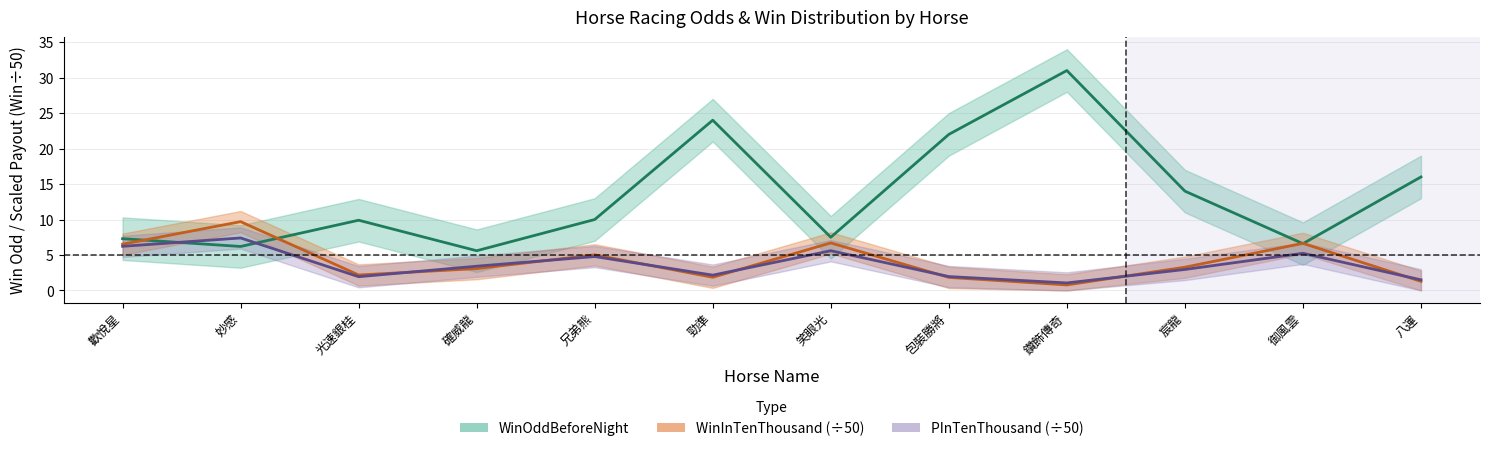

True or false: WinOddBeforeNight has a value of 8.8 at 確威龍.

False